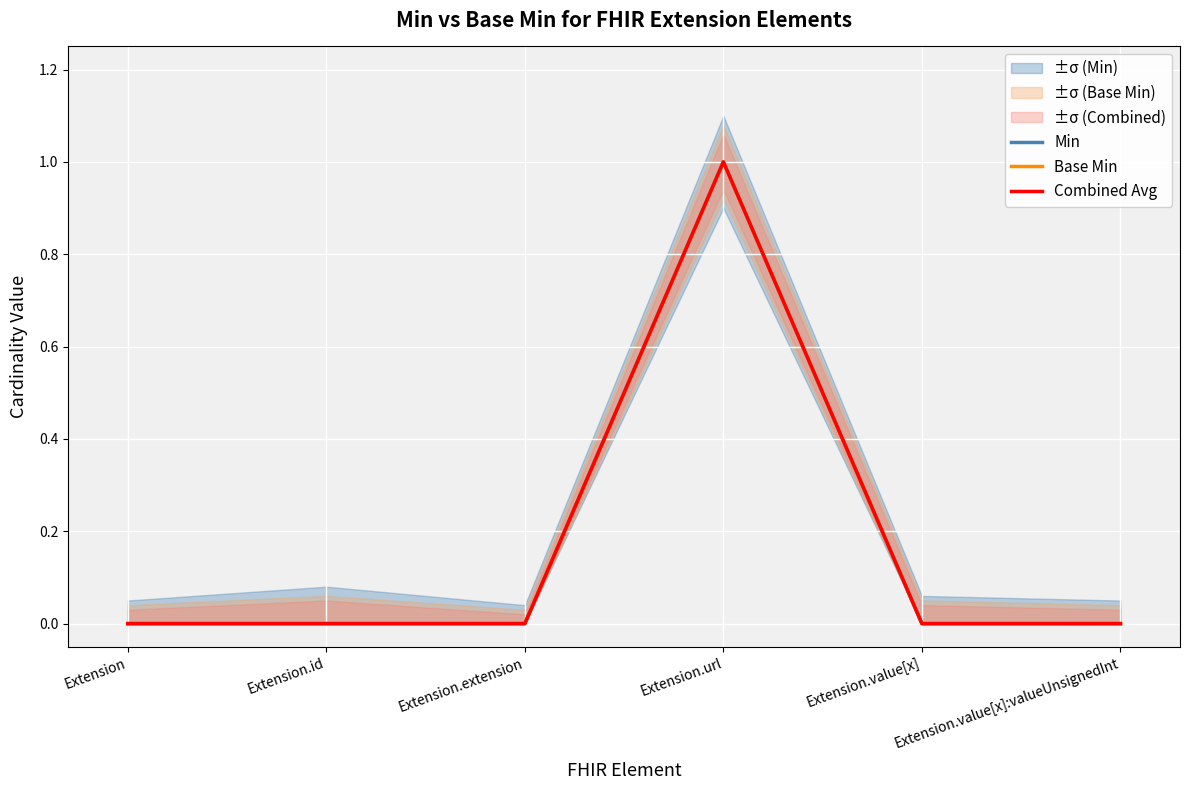

Rank the series at Extension.extension from highest to lowest value.

Min, Base Min, Combined Avg